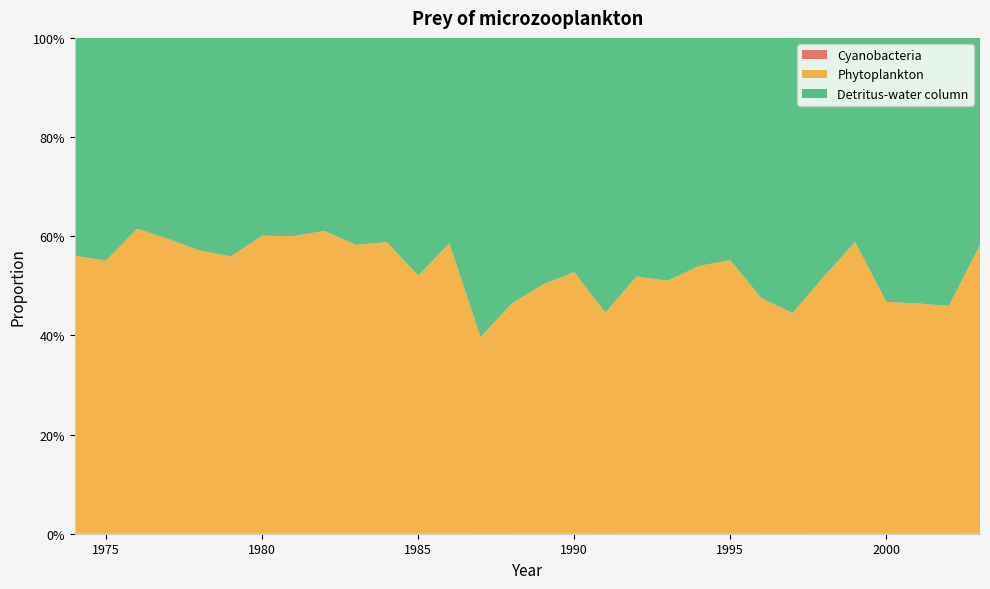

Reading left to right, list all the values displayed in this chart.

Cyanobacteria: 1974=0.0	1975=0.0	1976=0.0	1977=0.0	1978=0.0	1979=0.0	1980=0.0	1981=0.0	1982=0.0	1983=0.0	1984=0.0	1985=0.0	1986=0.0	1987=0.0	1988=0.0	1989=0.0	1990=0.0	1991=0.0	1992=0.0	1993=0.0	1994=0.0	1995=0.0	1996=0.0	1997=0.0	1998=0.0	1999=0.0	2000=0.0	2001=0.0	2002=0.0	2003=0.0
Phytoplankton: 1974=0.6	1975=0.5	1976=0.6	1977=0.6	1978=0.6	1979=0.6	1980=0.6	1981=0.6	1982=0.6	1983=0.6	1984=0.6	1985=0.5	1986=0.6	1987=0.4	1988=0.5	1989=0.5	1990=0.5	1991=0.4	1992=0.5	1993=0.5	1994=0.5	1995=0.6	1996=0.5	1997=0.4	1998=0.5	1999=0.6	2000=0.5	2001=0.5	2002=0.5	2003=0.6
Detritus-water column: 1974=0.4	1975=0.4	1976=0.4	1977=0.4	1978=0.4	1979=0.4	1980=0.4	1981=0.4	1982=0.4	1983=0.4	1984=0.4	1985=0.5	1986=0.4	1987=0.6	1988=0.5	1989=0.5	1990=0.5	1991=0.6	1992=0.5	1993=0.5	1994=0.5	1995=0.4	1996=0.5	1997=0.6	1998=0.5	1999=0.4	2000=0.5	2001=0.5	2002=0.5	2003=0.4